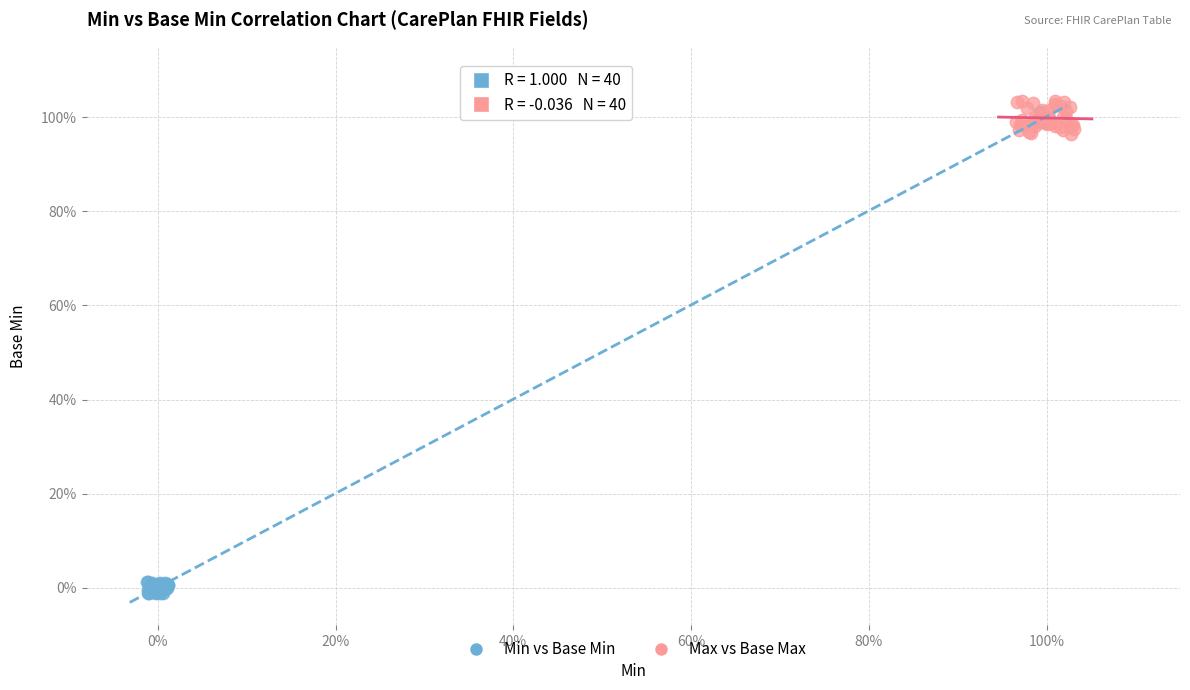

Which series reaches the maximum Y coordinate?

Max vs Base Max